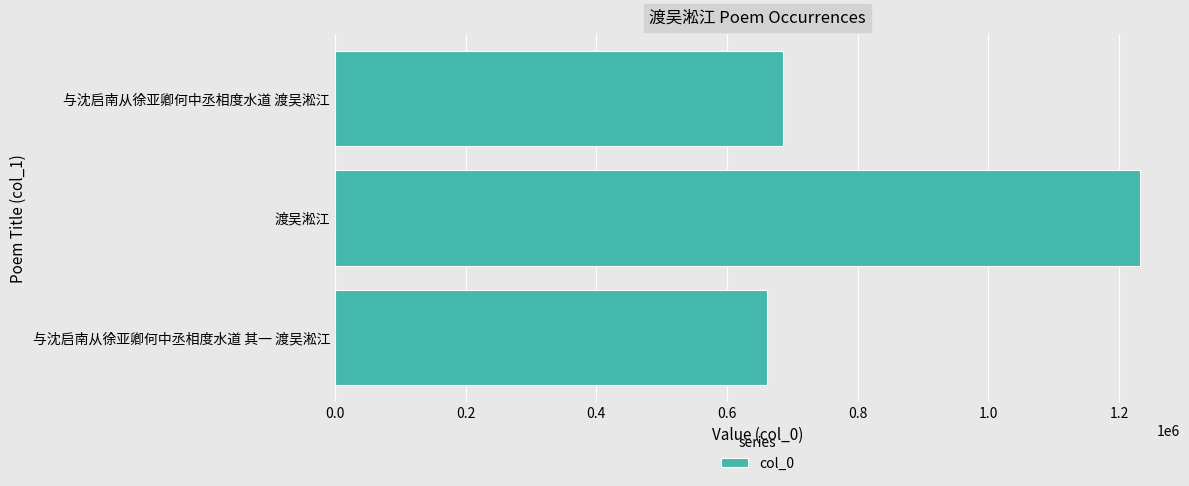

List the labels in order of value, smallest first.

与沈启南从徐亚卿何中丞相度水道 其一 渡吴淞江, 与沈启南从徐亚卿何中丞相度水道 渡吴淞江, 渡吴淞江